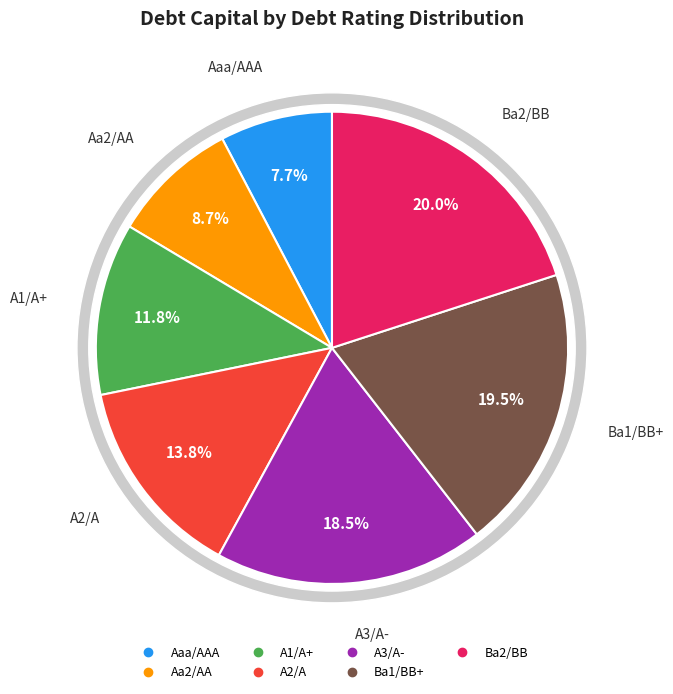

To the nearest percent, what is the average slice percentage?

14%